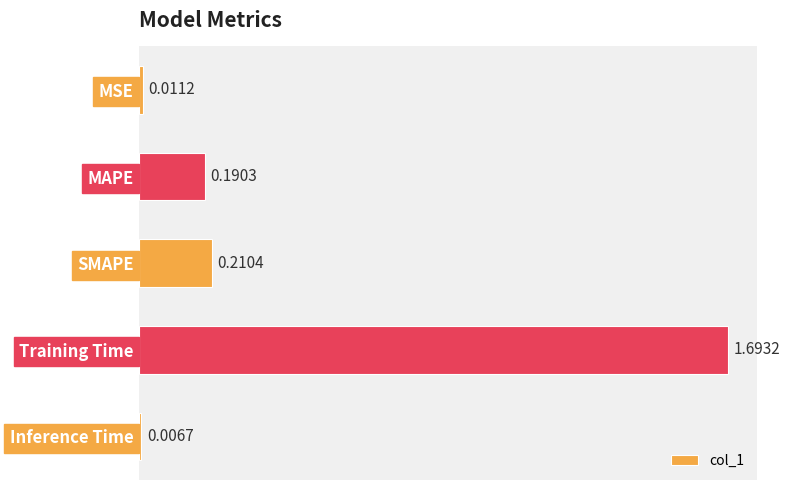

Rank the categories by value from lowest to highest.

Inference Time, MSE, MAPE, SMAPE, Training Time